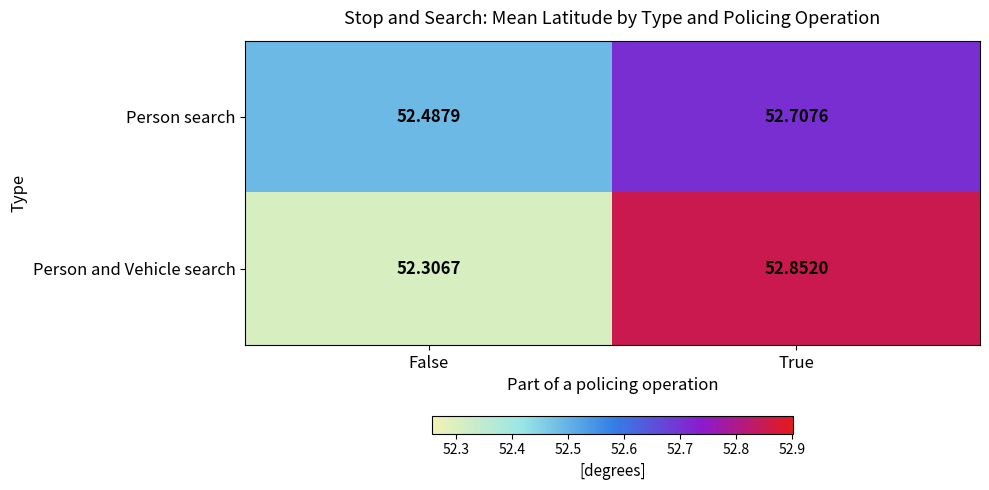

Where is Person and Vehicle search nearest to the value 52?

False